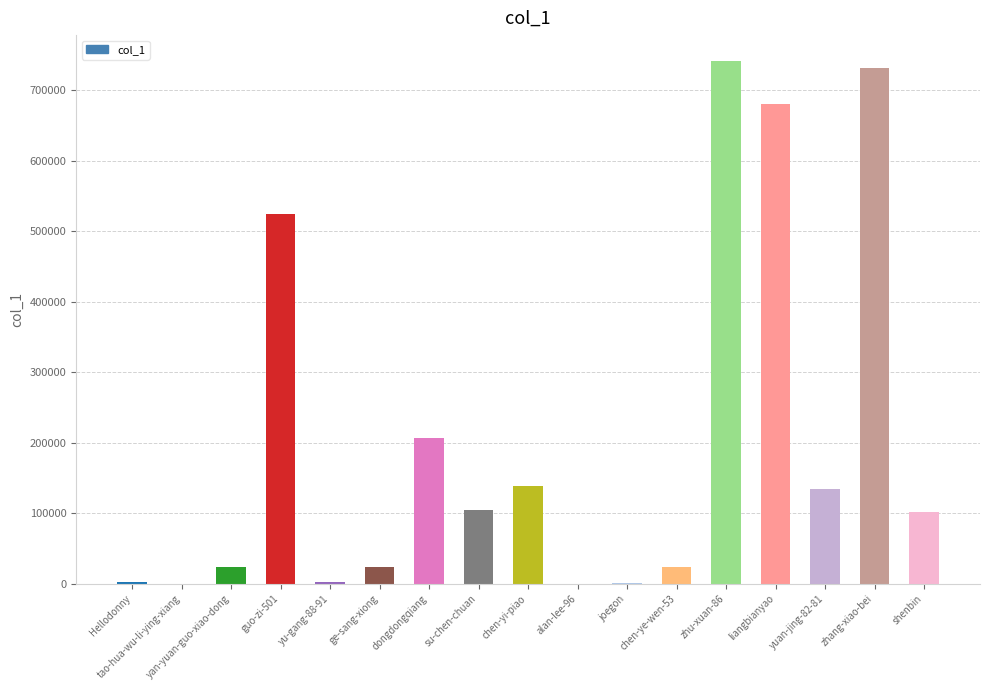

What is the minimum value shown in the chart?

34